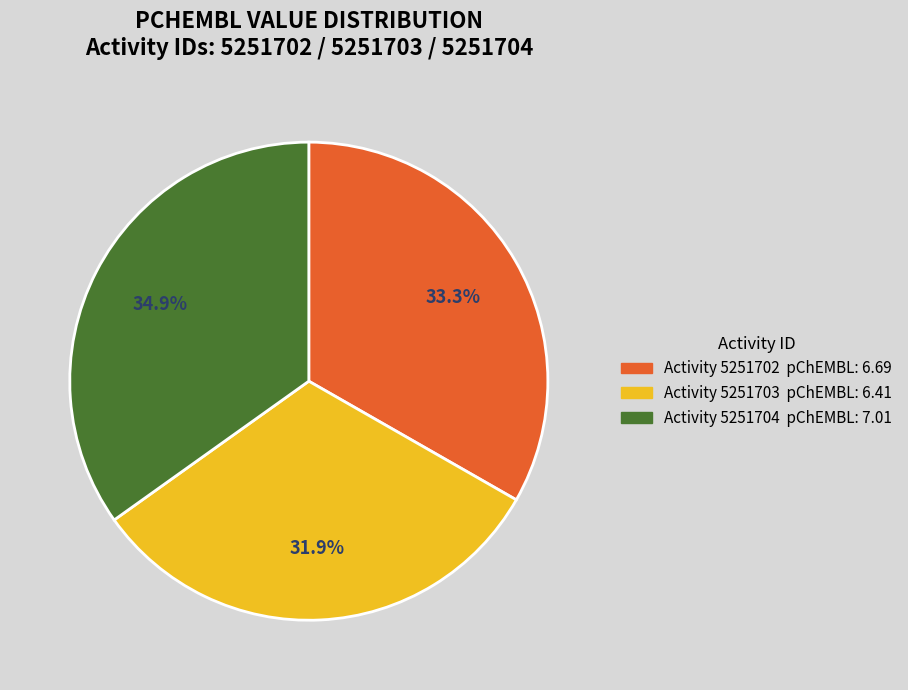

Does any single category account for the majority?

No